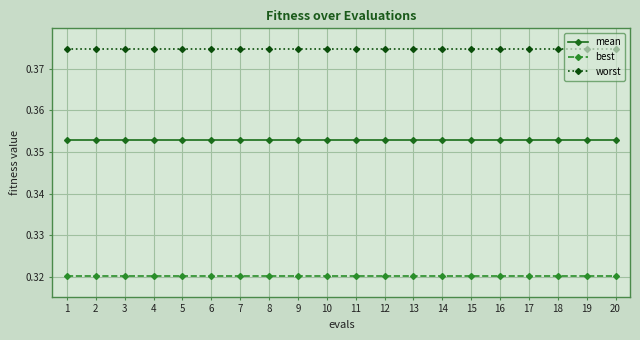

True or false: mean and best intersect in this chart.

False